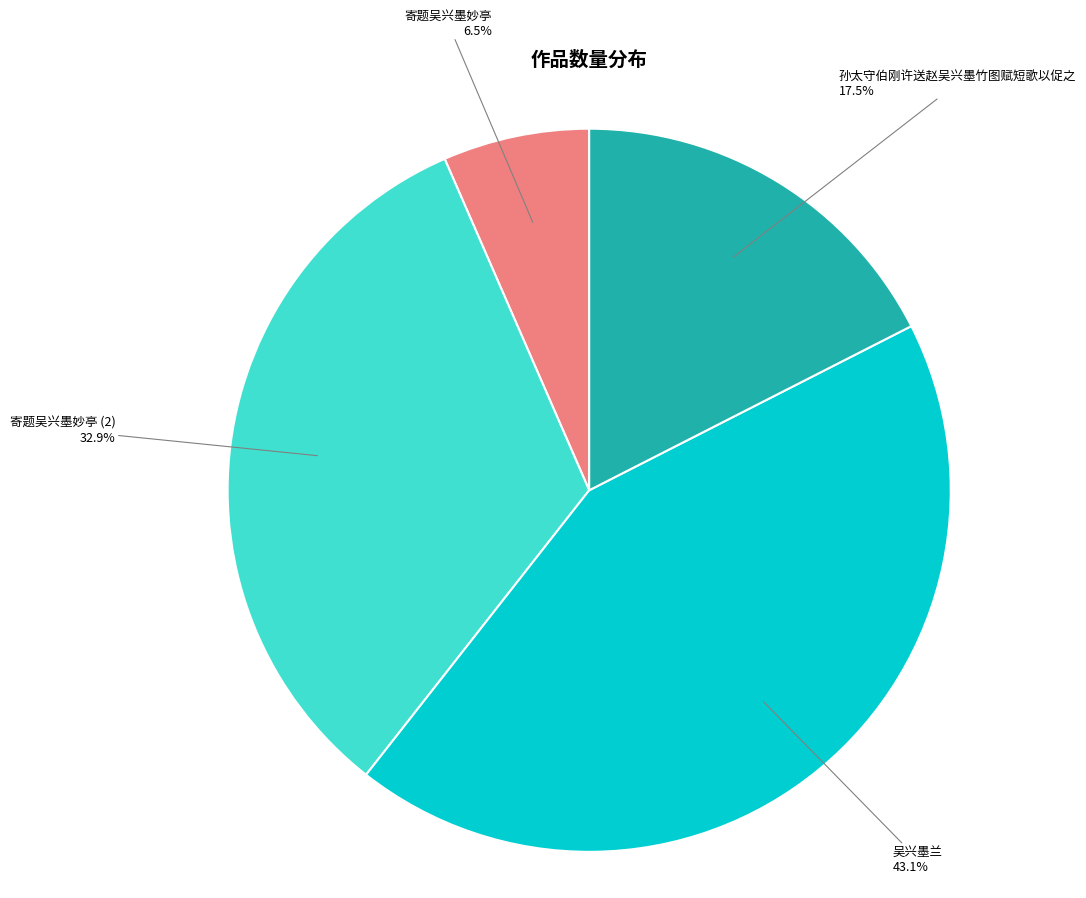

Which category has the smallest portion of the pie?

寄题吴兴墨妙亭